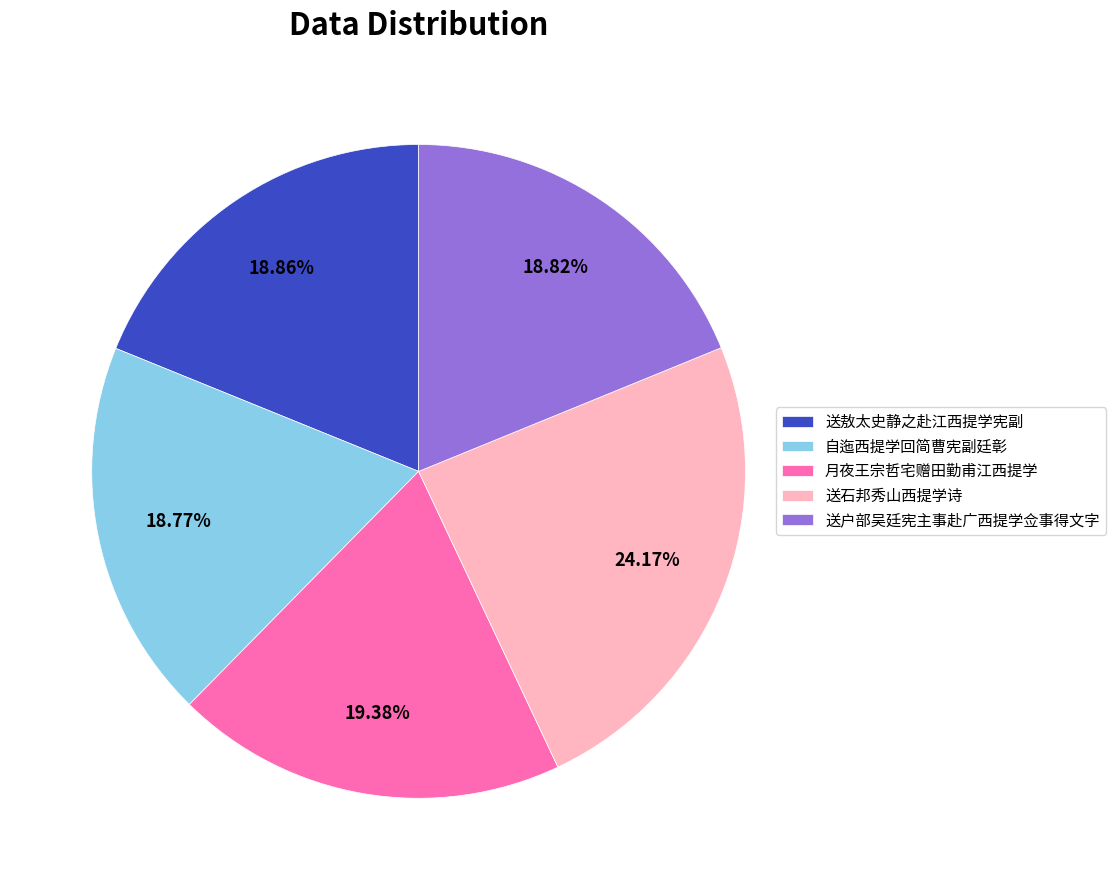

Is 送敖太史静之赴江西提学宪副 the majority of the pie?

No